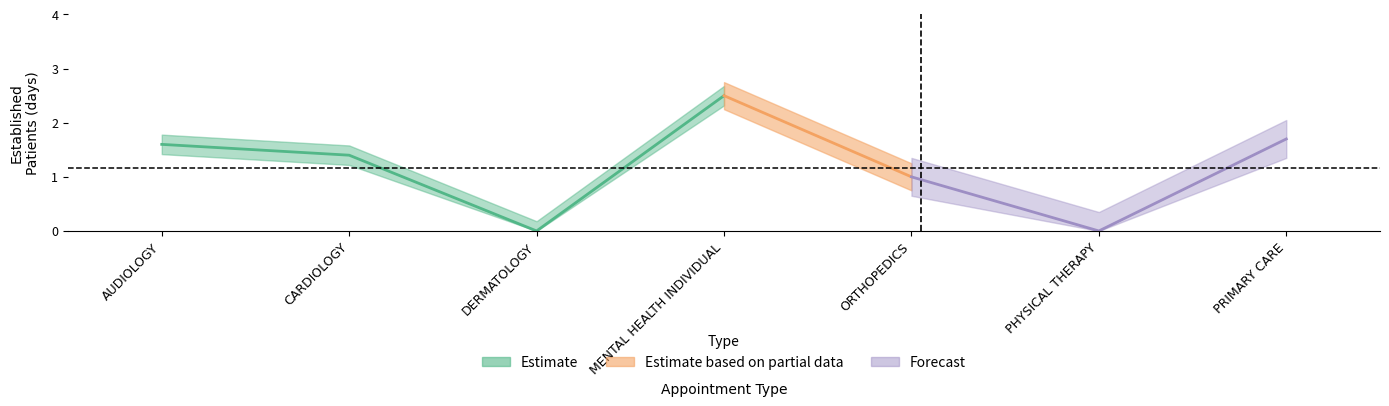

Reading left to right, list all the values displayed in this chart.

AUDIOLOGY=1.6	CARDIOLOGY=1.4	DERMATOLOGY=0.0	MENTAL HEALTH INDIVIDUAL=2.5	ORTHOPEDICS=1.0	PHYSICAL THERAPY=0.0	PRIMARY CARE=1.7